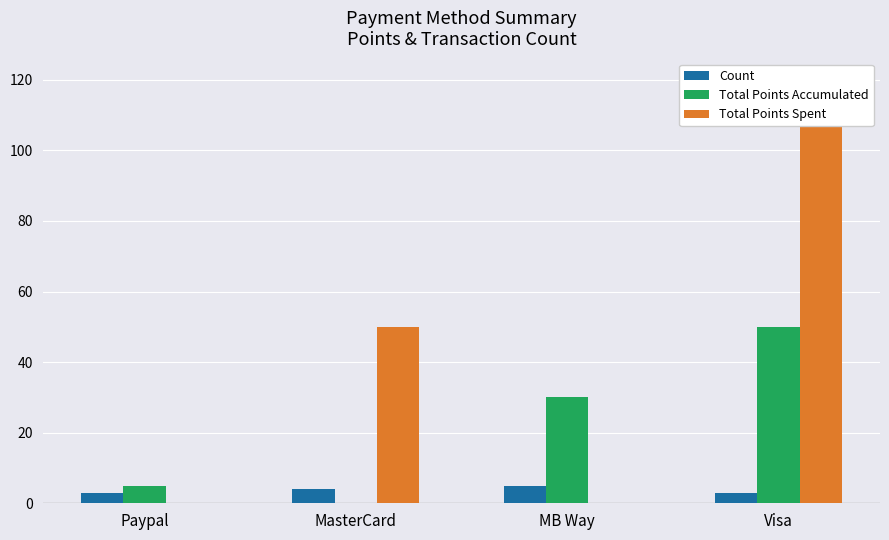

The value of Total Points Spent at Paypal is 0. True or false?

True